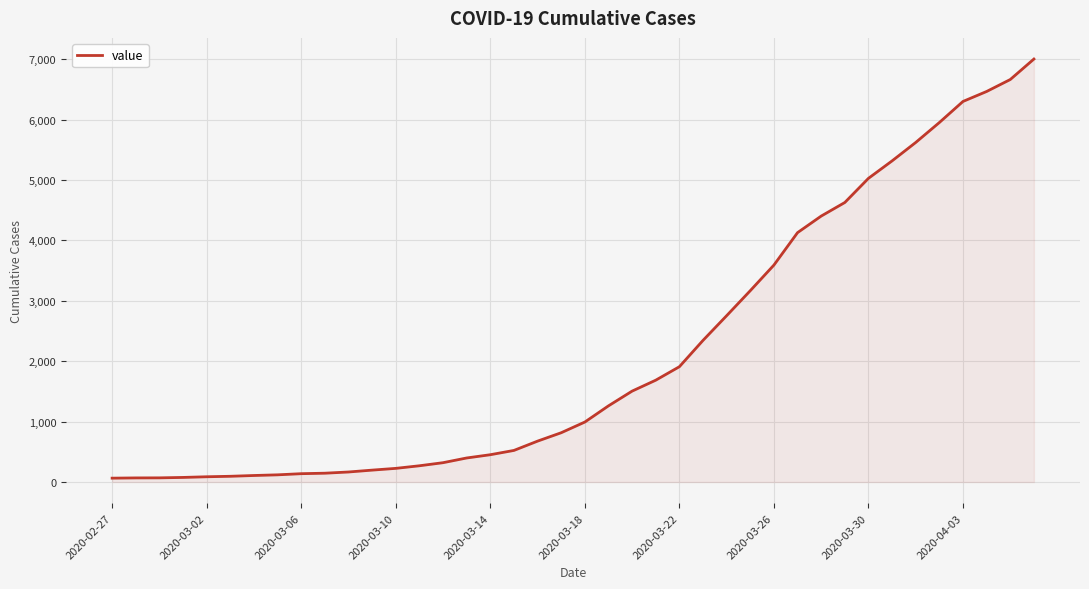

What is the maximum value shown in the chart?

7003